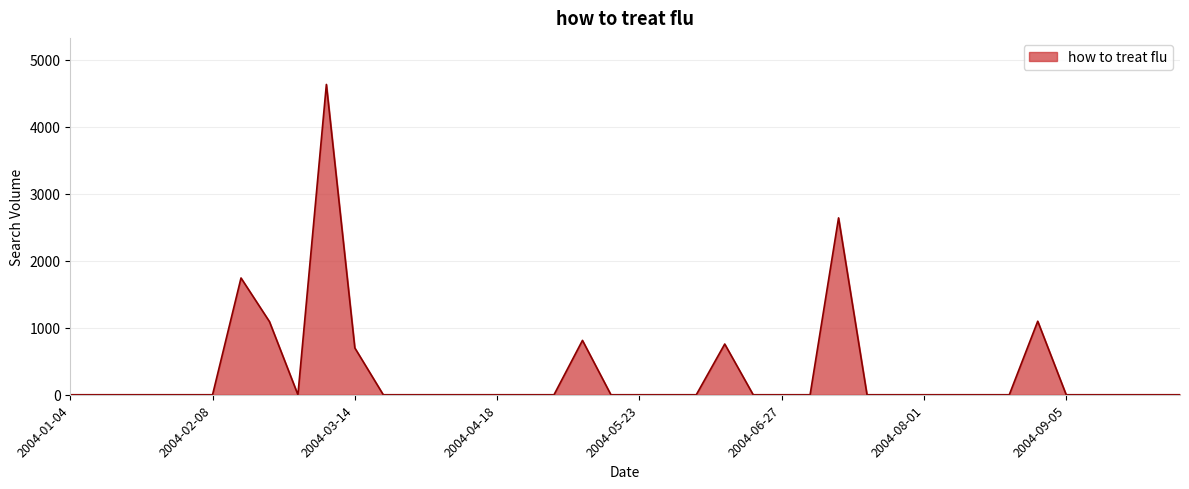

How many points are higher than both their immediate neighbors (excluding endpoints)?

6